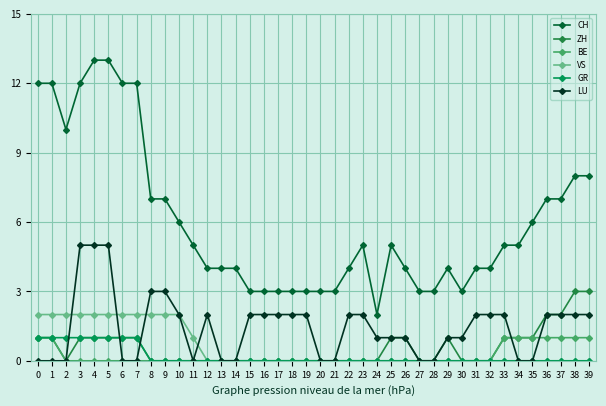

What are all the series names shown in the legend?

CH, ZH, BE, VS, GR, LU